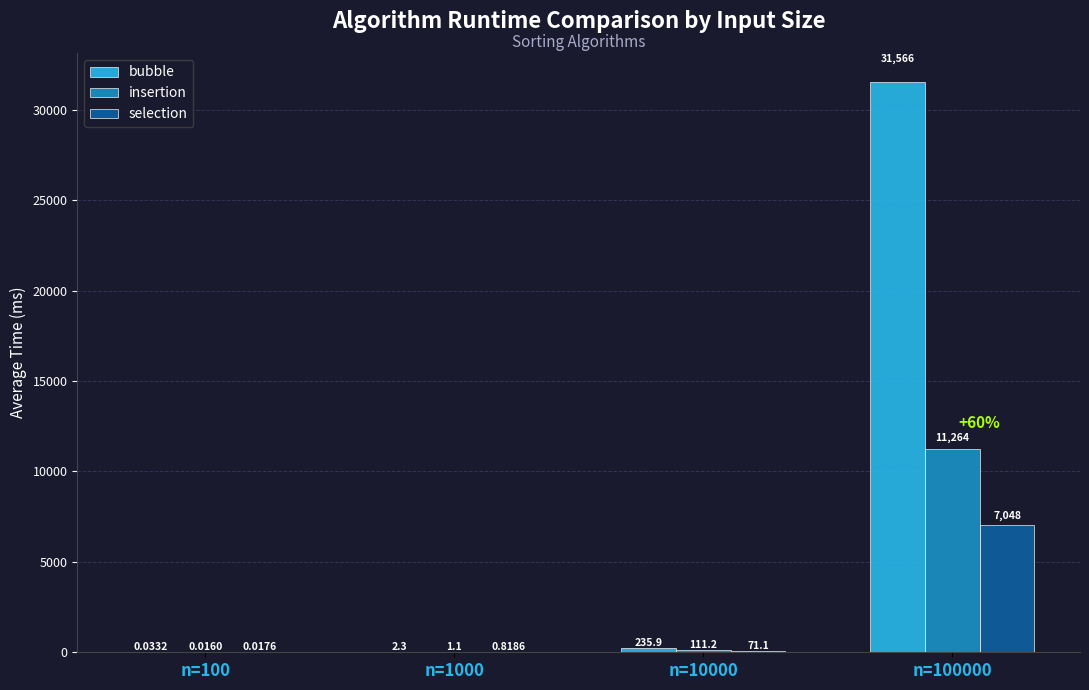

Between n=1000 and n=10000, which series saw the biggest shift?

bubble